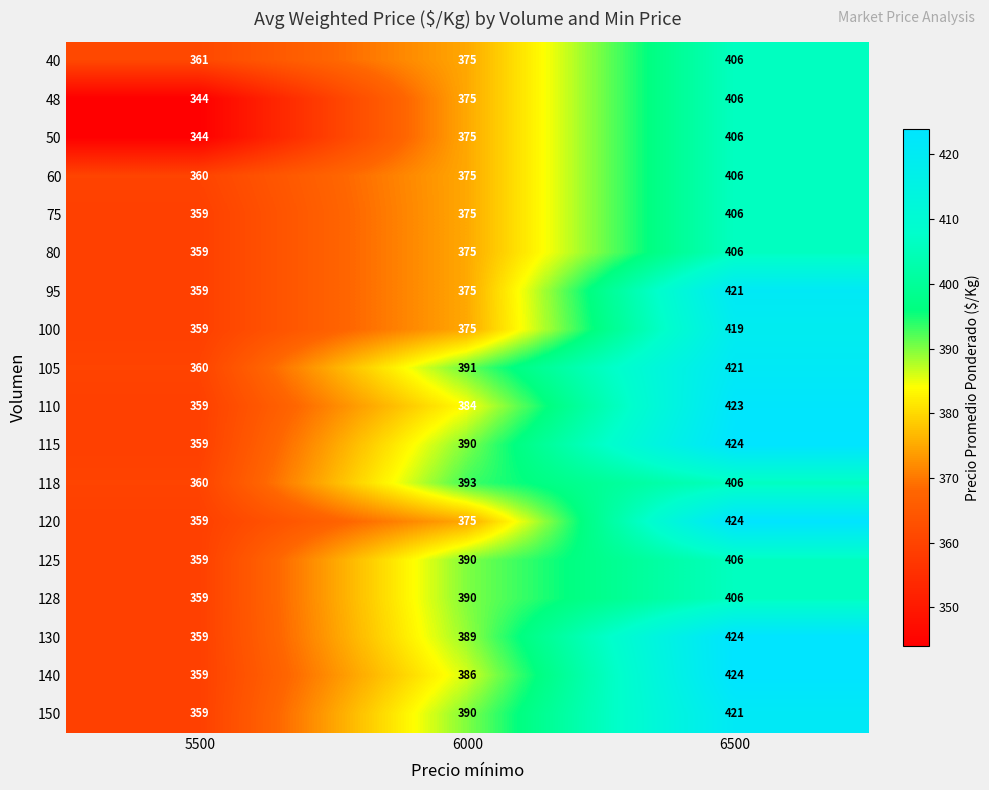

What is the minimum value shown in the chart?

344